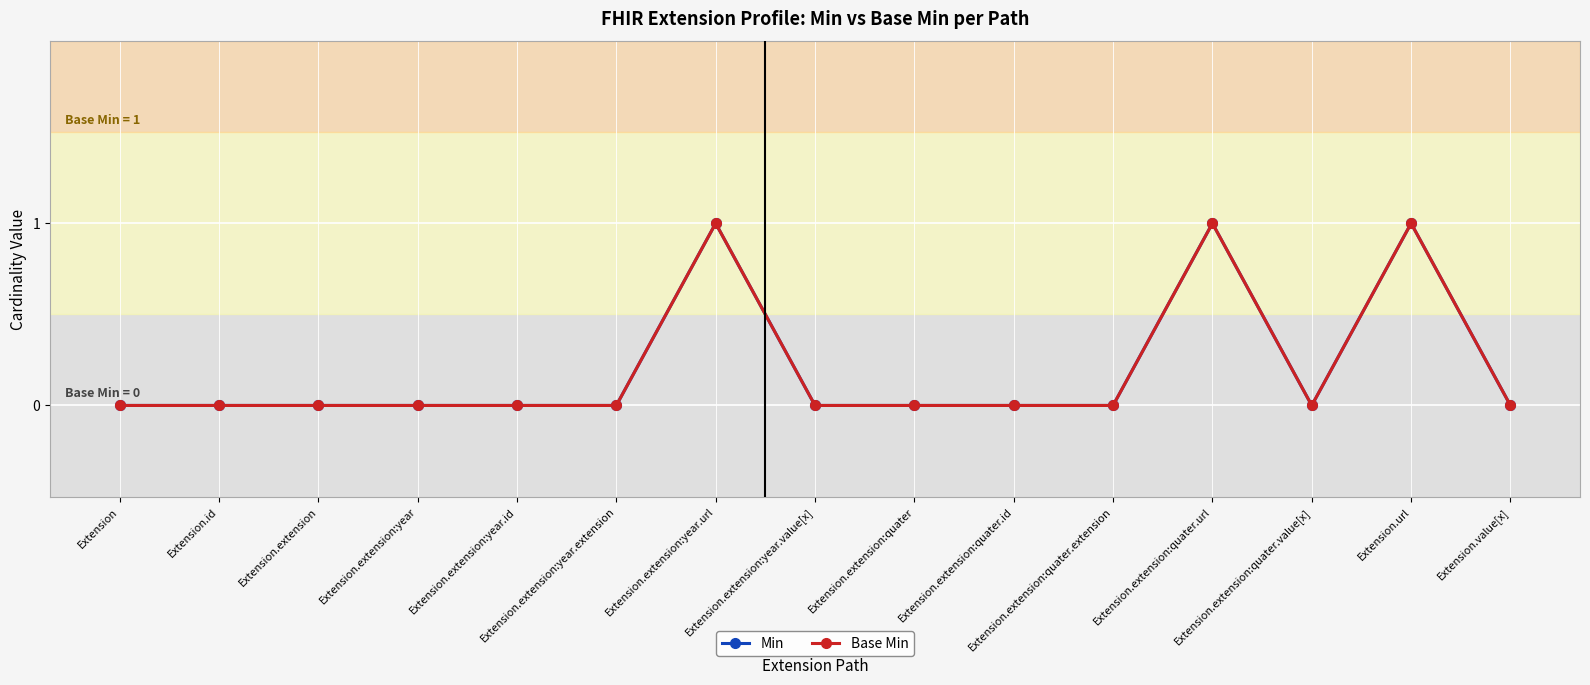

At Extension.extension:year.url, list the series in order from smallest to largest.

Min, Base Min